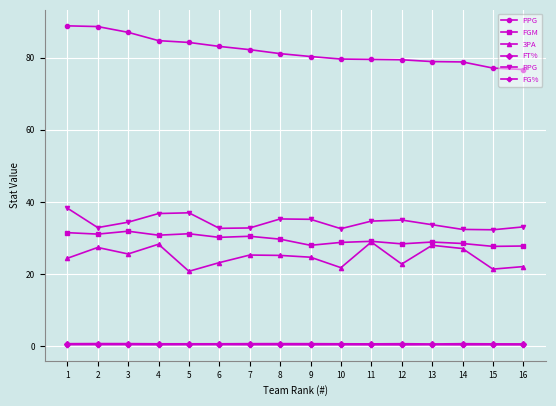

True or false: FGM and RPG intersect in this chart.

False